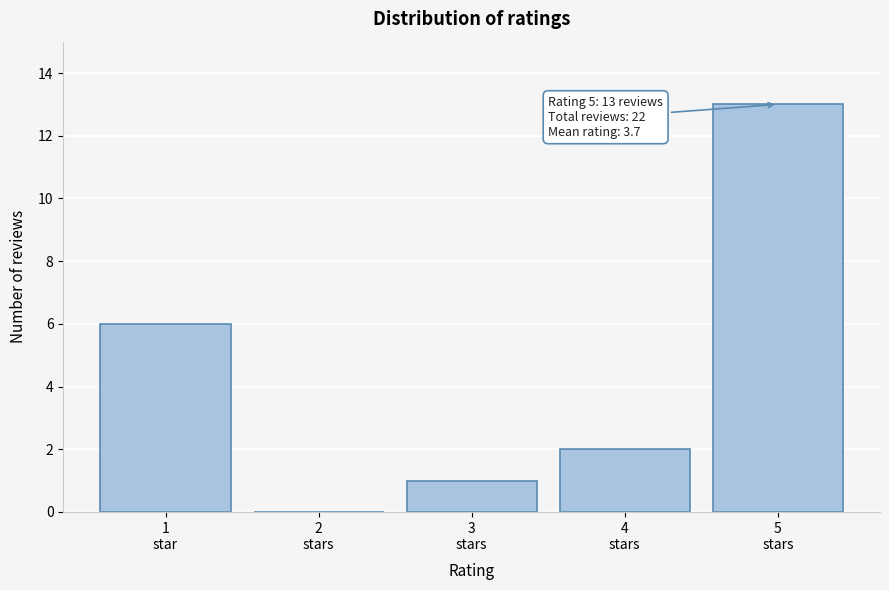

What is the maximum value shown in the chart?

13